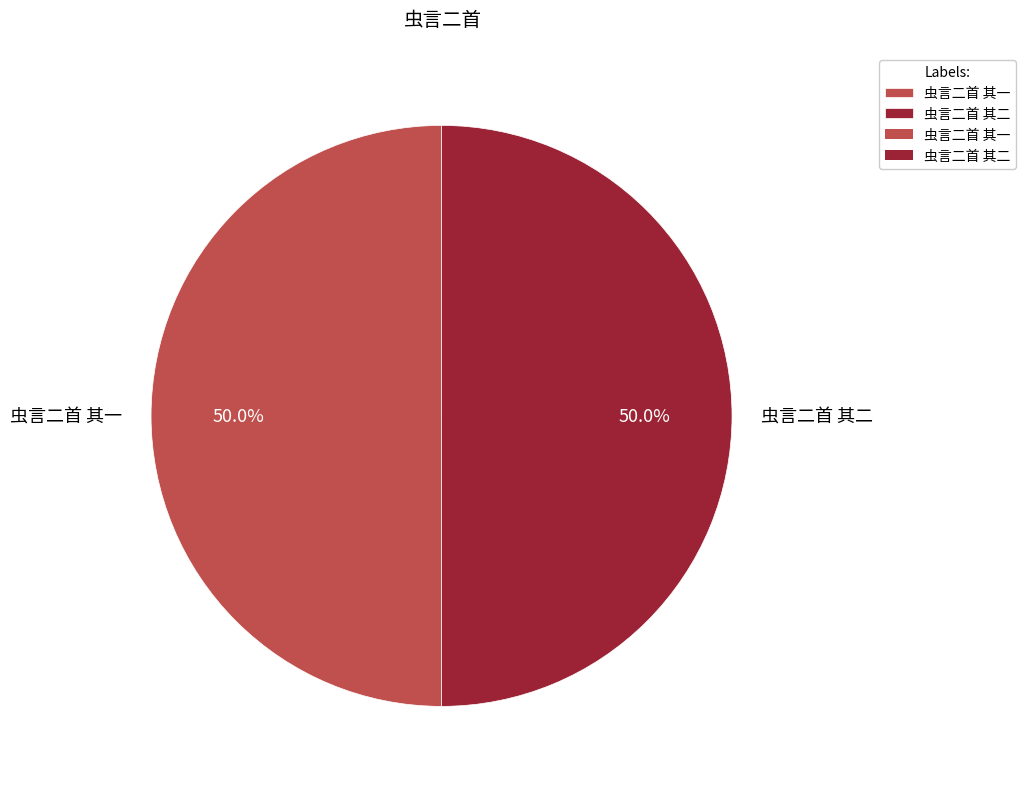

What percentage is the 虫言二首 其二 slice, to the nearest percent?

50%